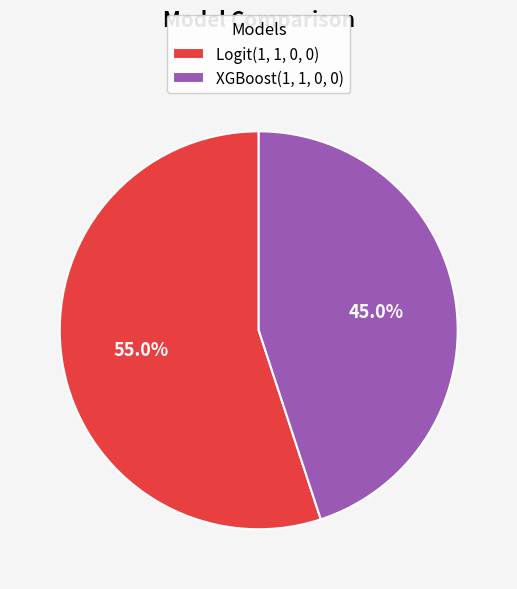

What is the majority slice?

Logit(1, 1, 0, 0)